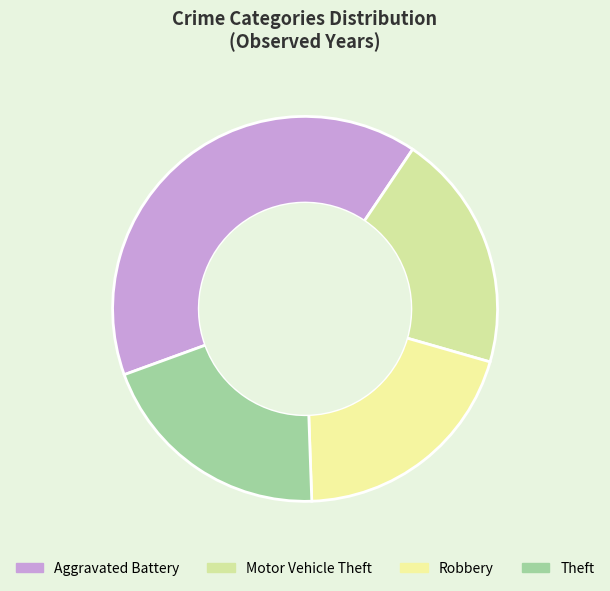

Count the number of slices in the pie.

4